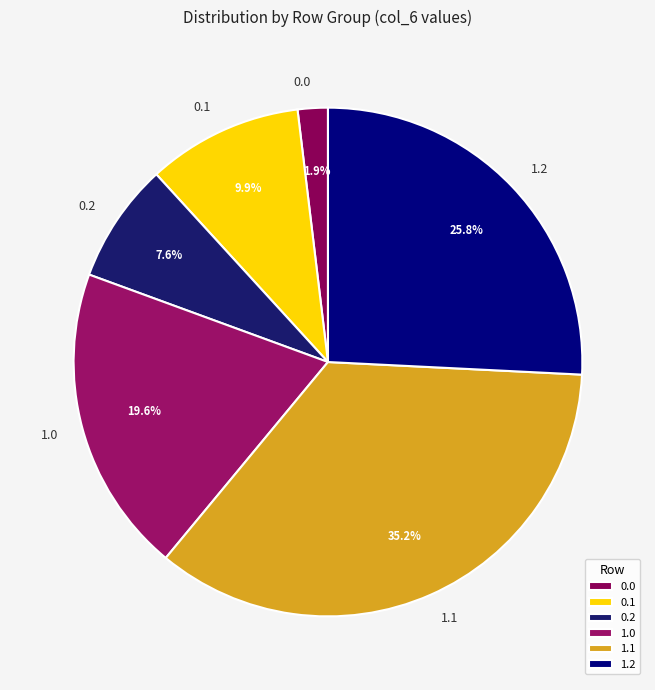

What is the ratio of the value at 0.1 to the value at 1.1?

0.3